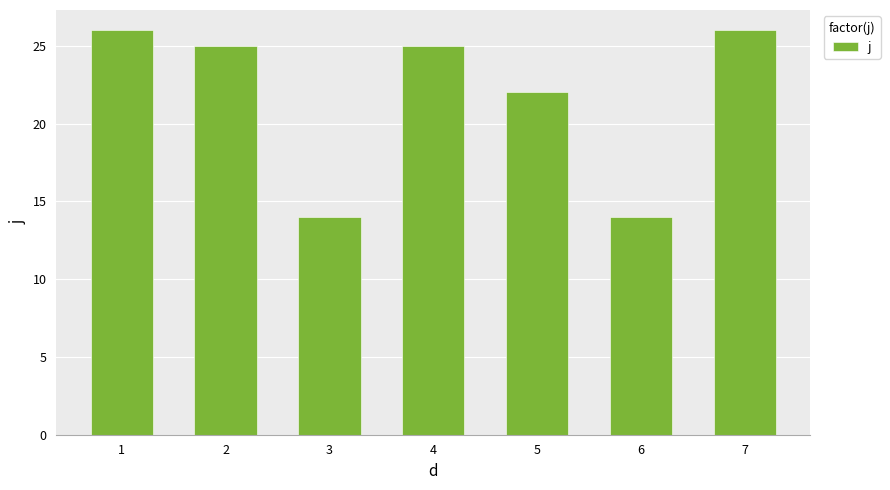

What is the value of the 1st bar from the left?

26